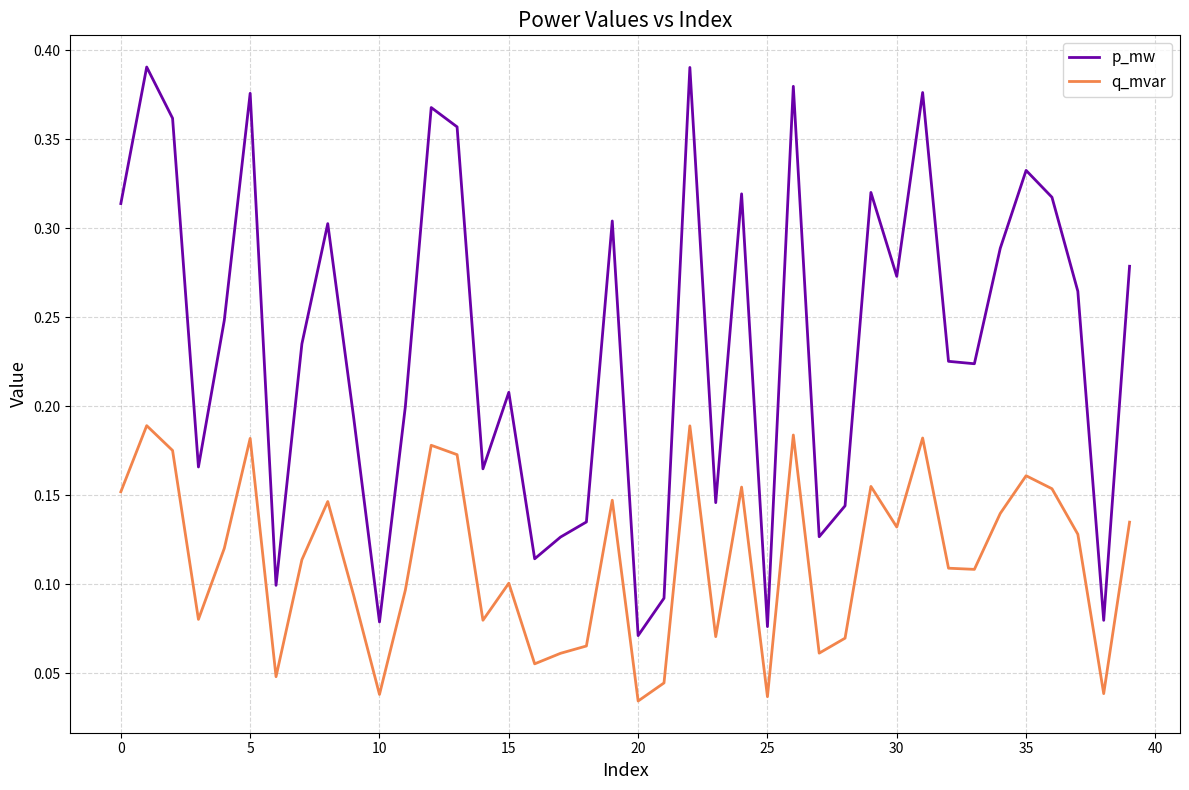

How many interior local valleys does the q_mvar series have?

12